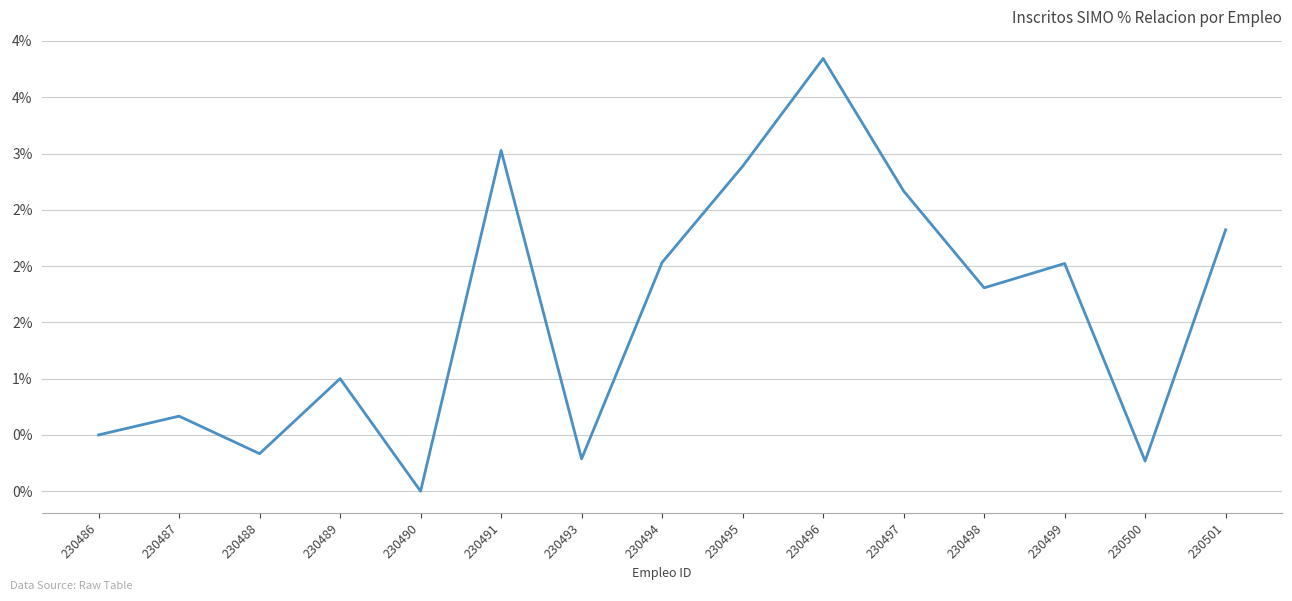

Where is the data nearest to the value 1?

230489